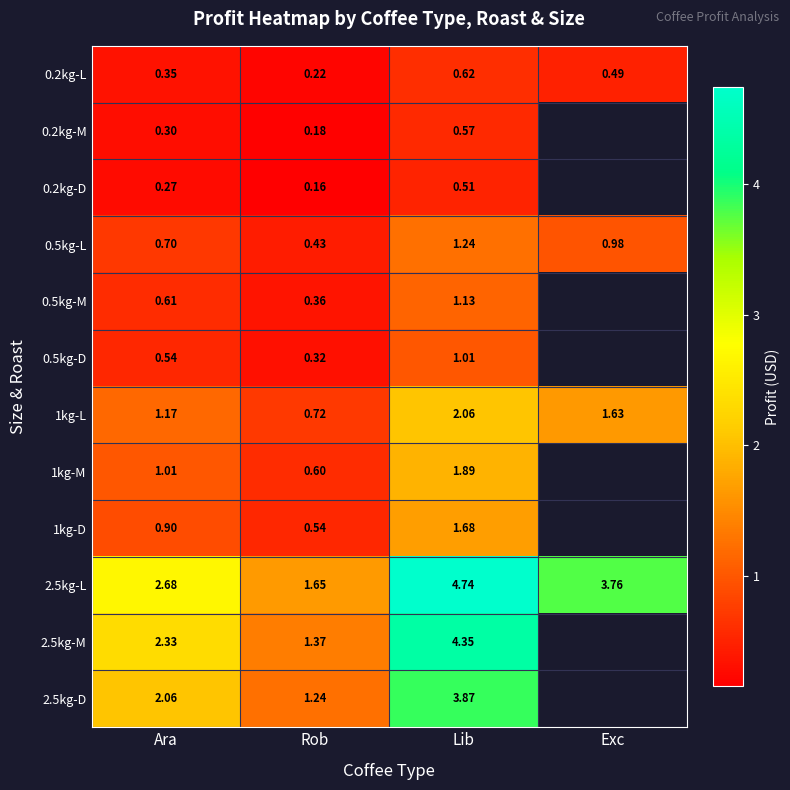

What is the sum of the 2.5kg-L values at Exc and Ara?

6.4